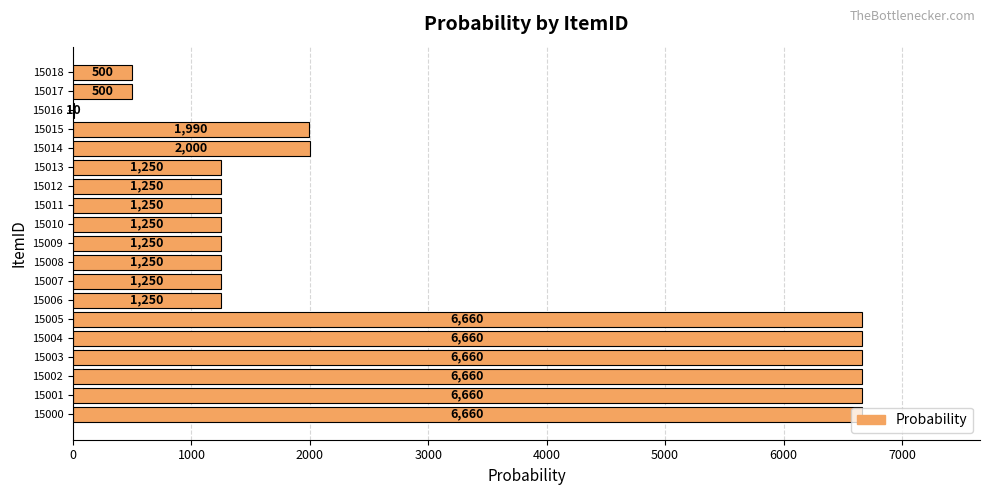

The chart shows a value of 1250.0 at 15008. True or false?

True